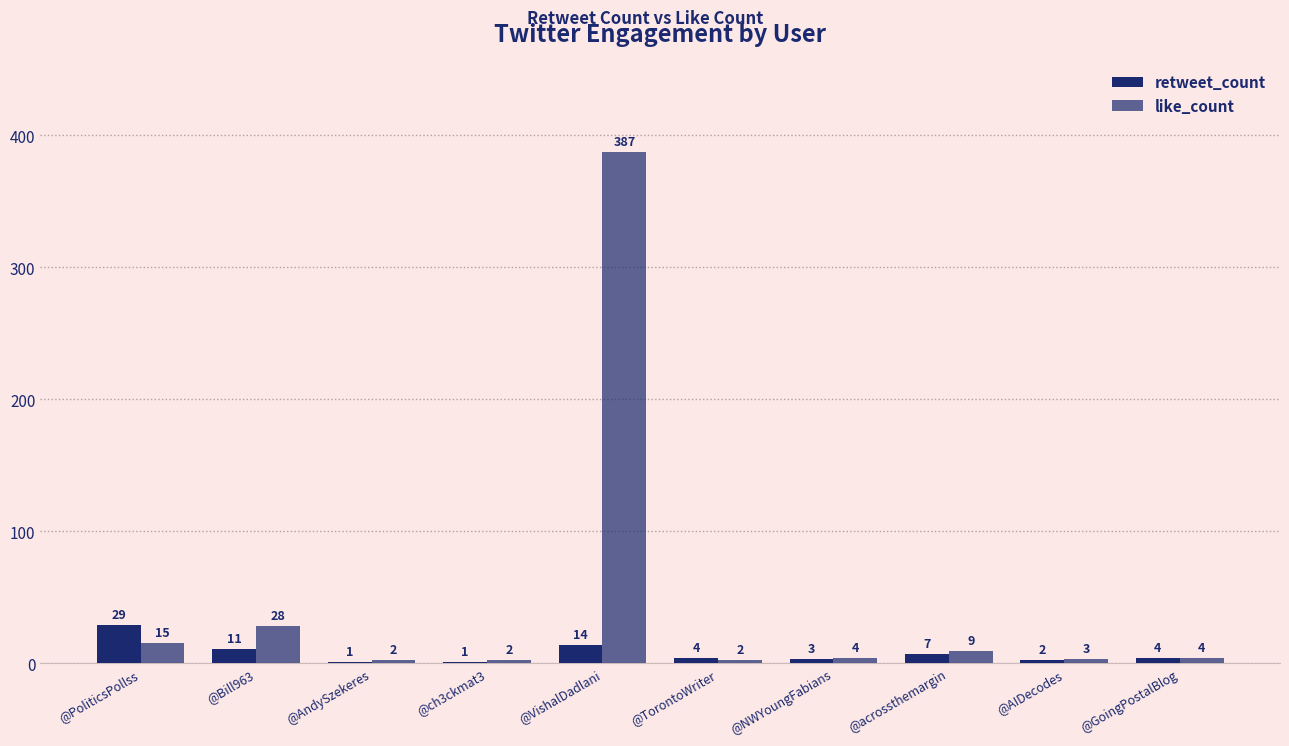

What is the sum of all retweet_count values?

76